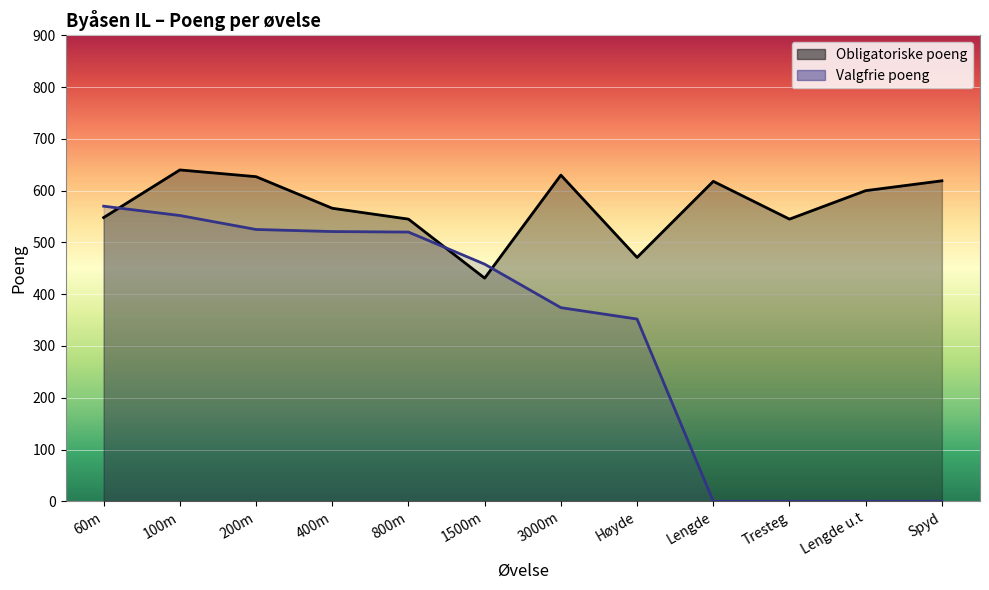

How many intersections are there between Valgfrie poeng and Obligatoriske poeng?

3